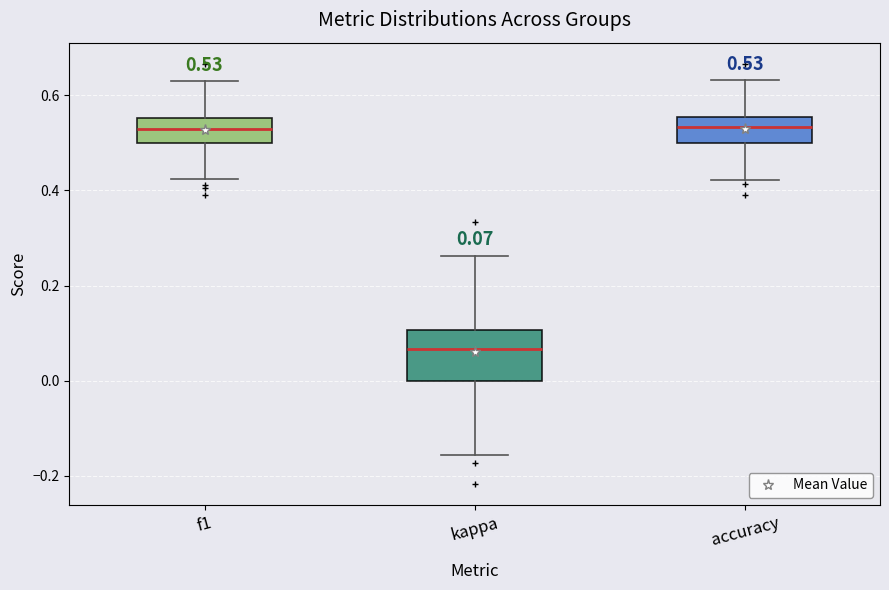

Which box is the tallest, from its lower edge to its upper edge?

kappa